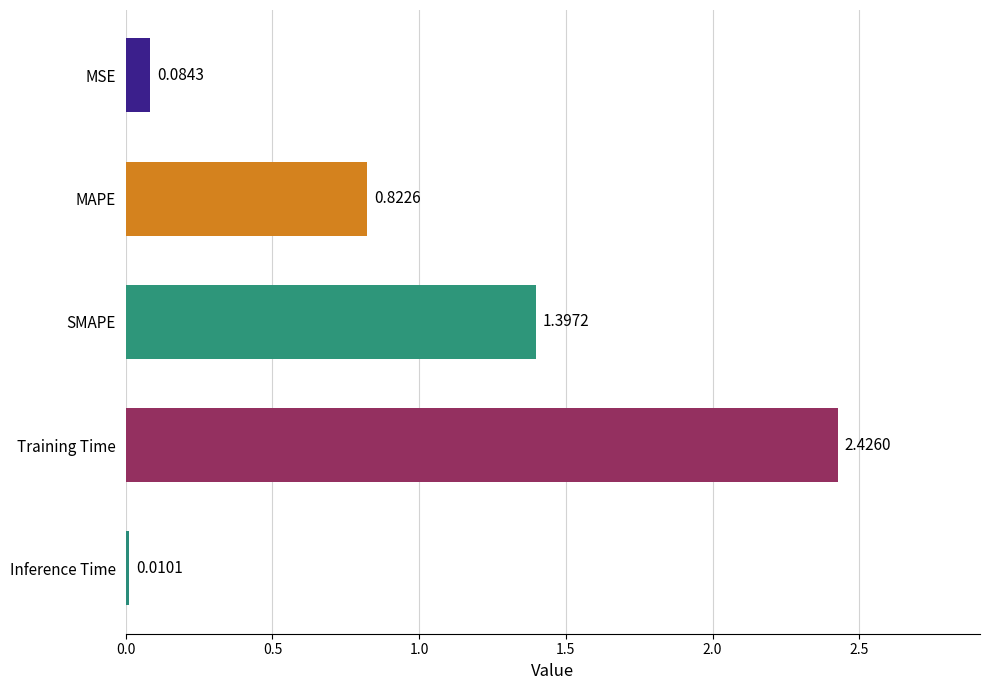

What is the change in value from MSE to SMAPE?

+1.3